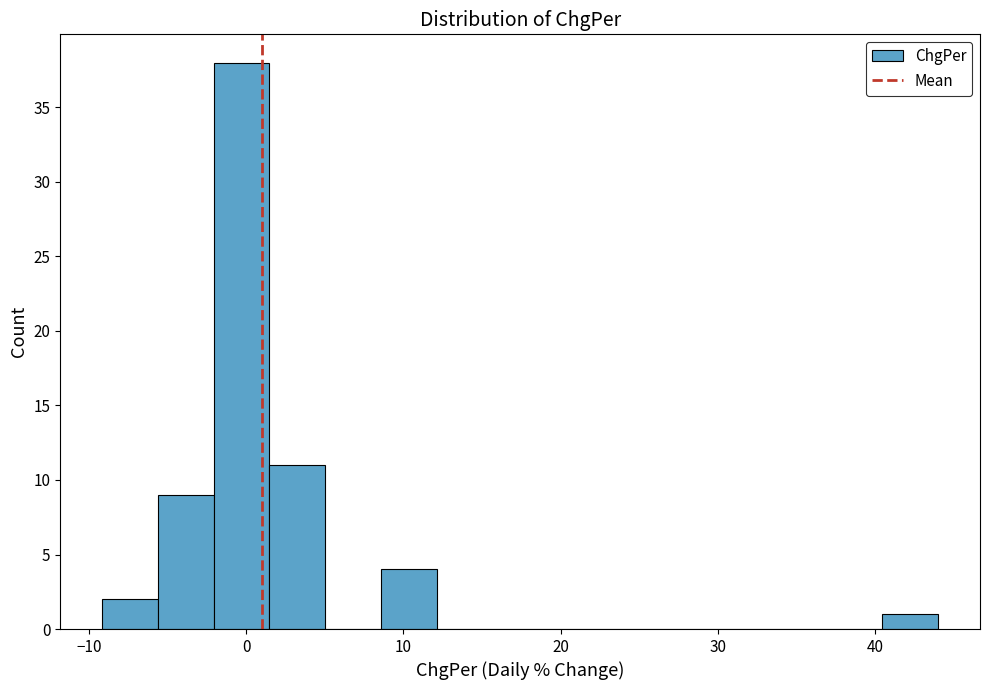

Read against the x-axis, roughly where is the centre of the tallest bar?

0